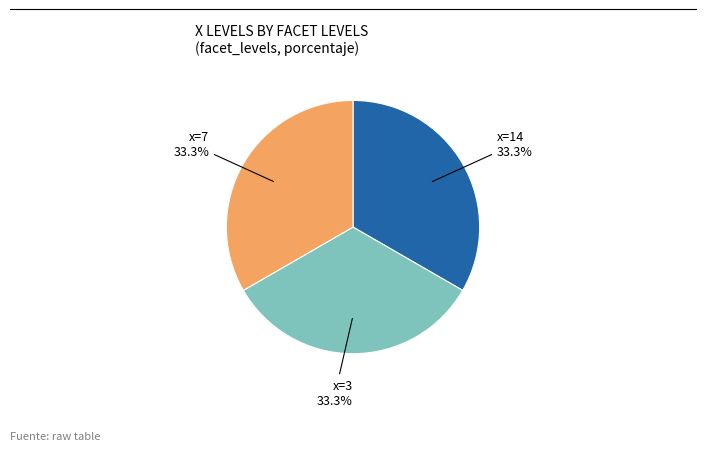

Does any single category account for the majority?

No